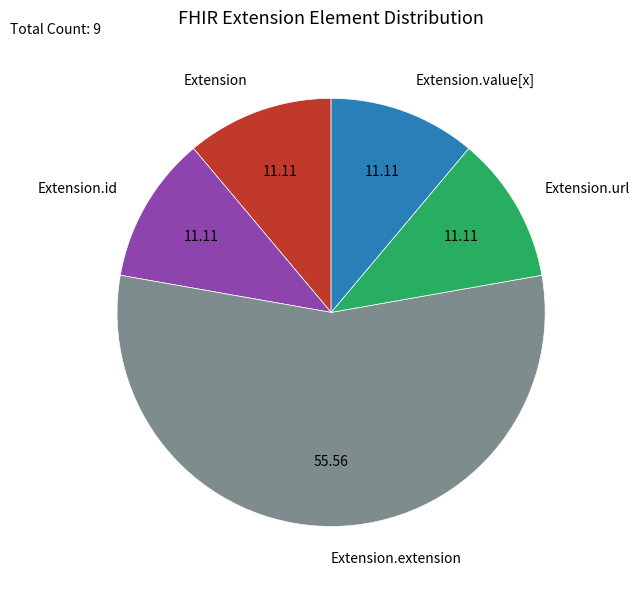

Which has a higher value, Extension.extension or Extension.url?

Extension.extension